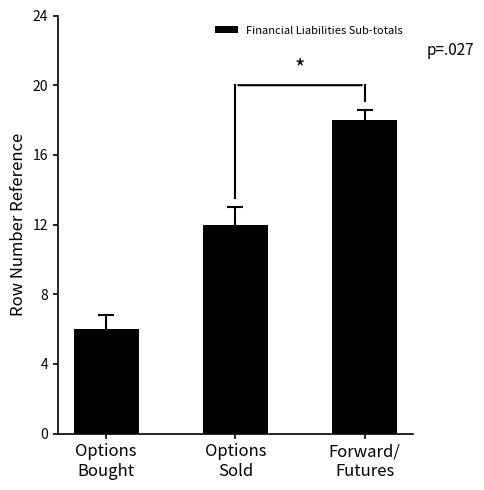

Rank the categories by value from highest to lowest.

Forward/
Futures, Options
Sold, Options
Bought